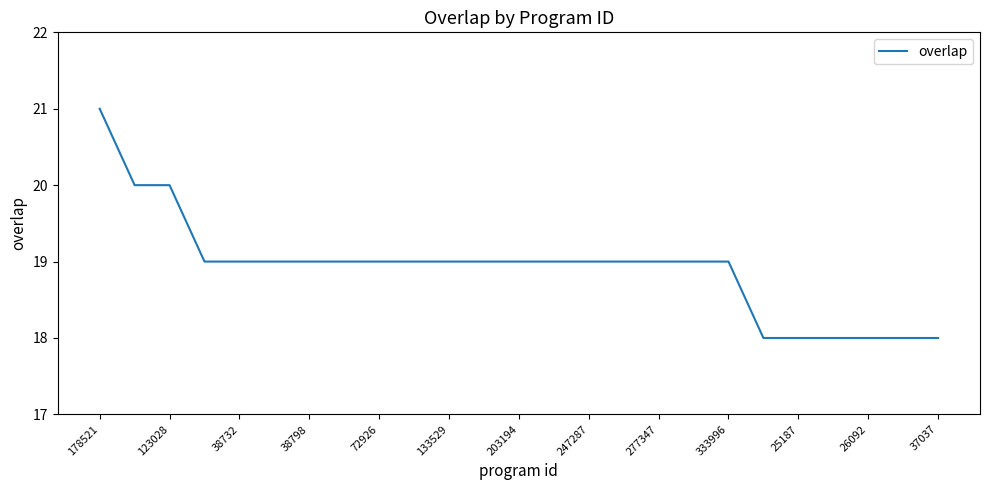

What is the minimum value shown in the chart?

18